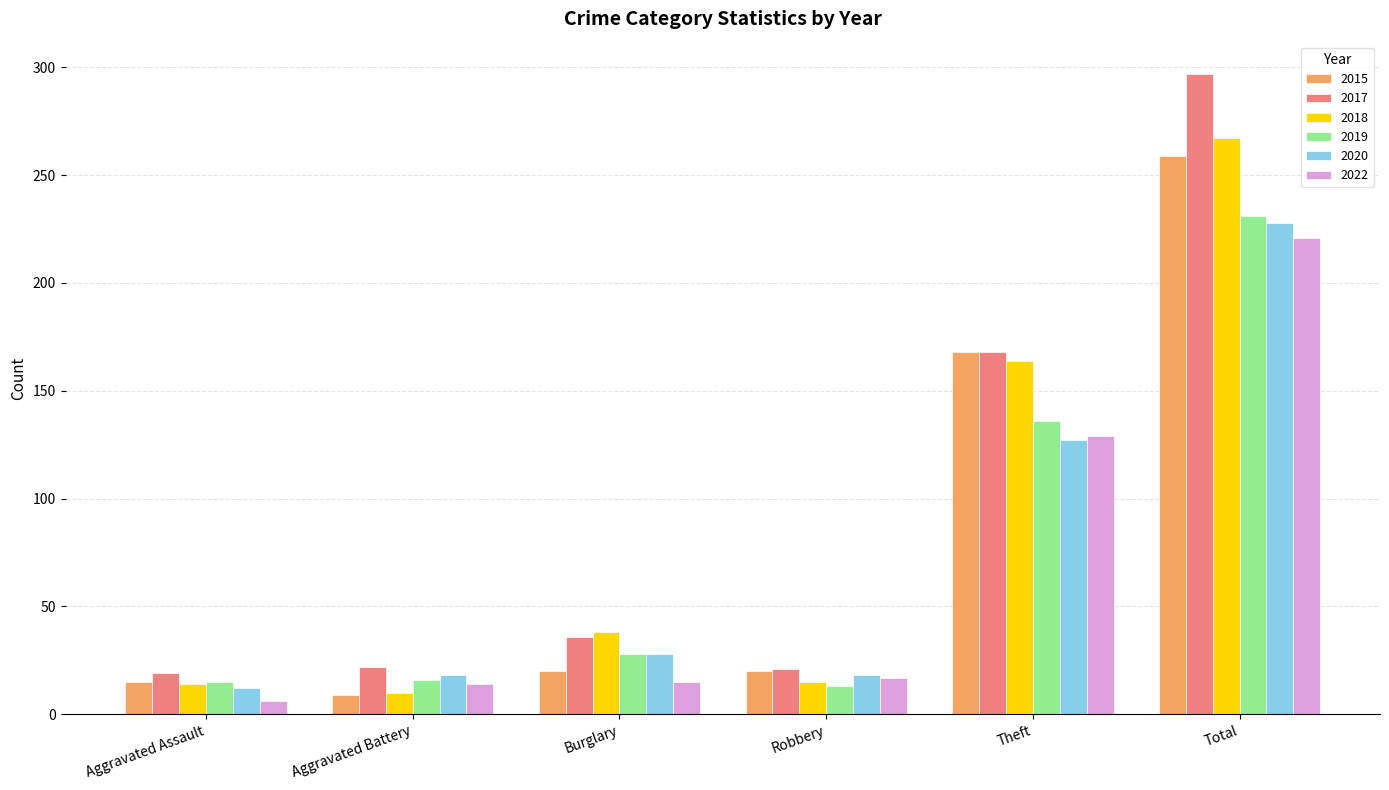

The 2017 series shows 5 at Robbery. True or false?

False